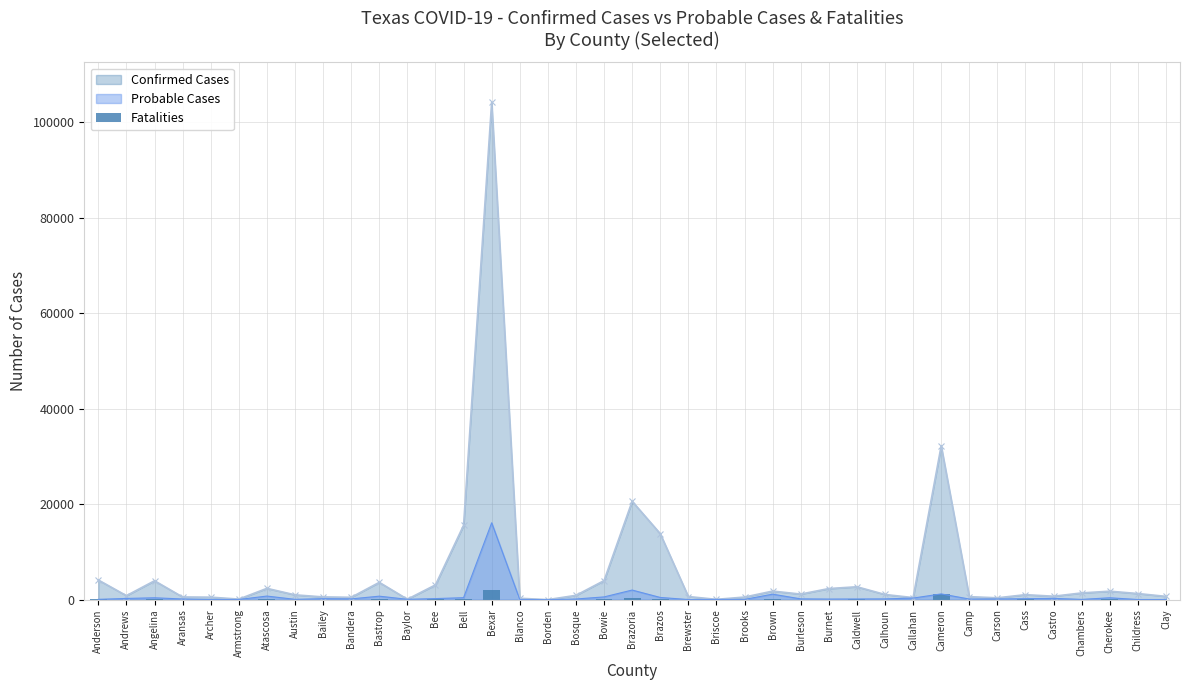

Is the value of Confirmed Cases at Bexar greater than the value of Probable Cases at Callahan?

Yes